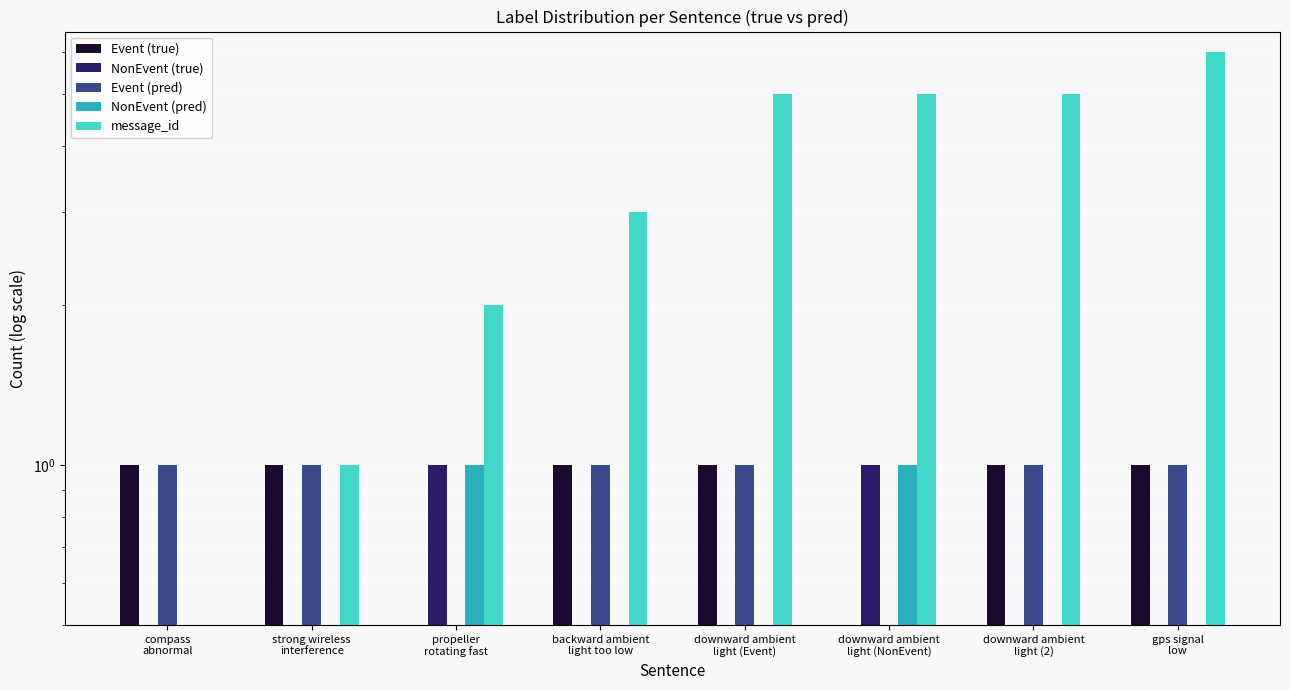

What is the approximate value of Event (true) at gps signal
low?

1